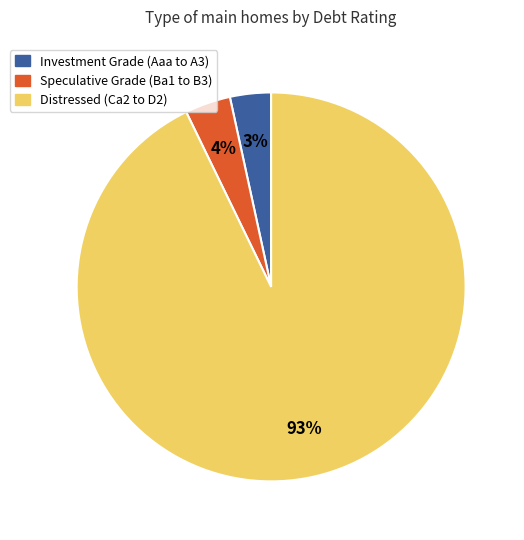

To the nearest percent, what portion does Speculative Grade (Ba1 to B3) represent?

4%